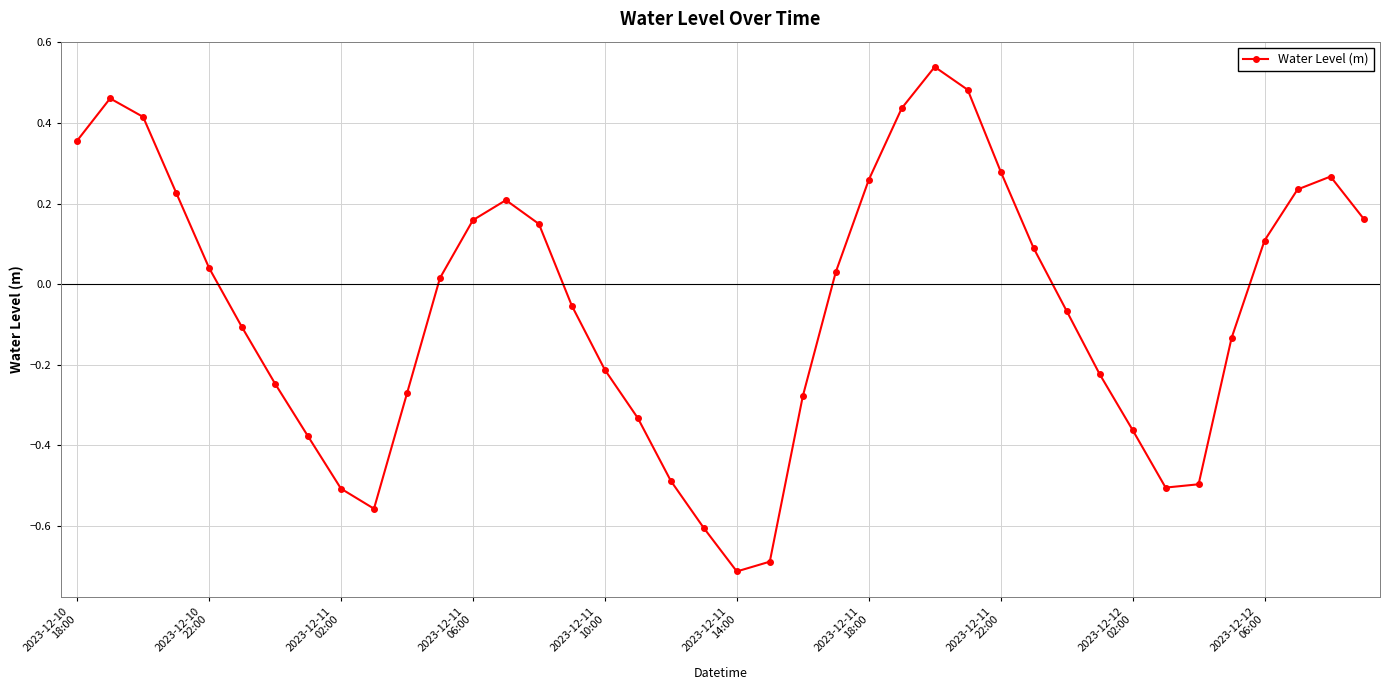

True or false: there are more than 0 points higher than both neighbors.

True